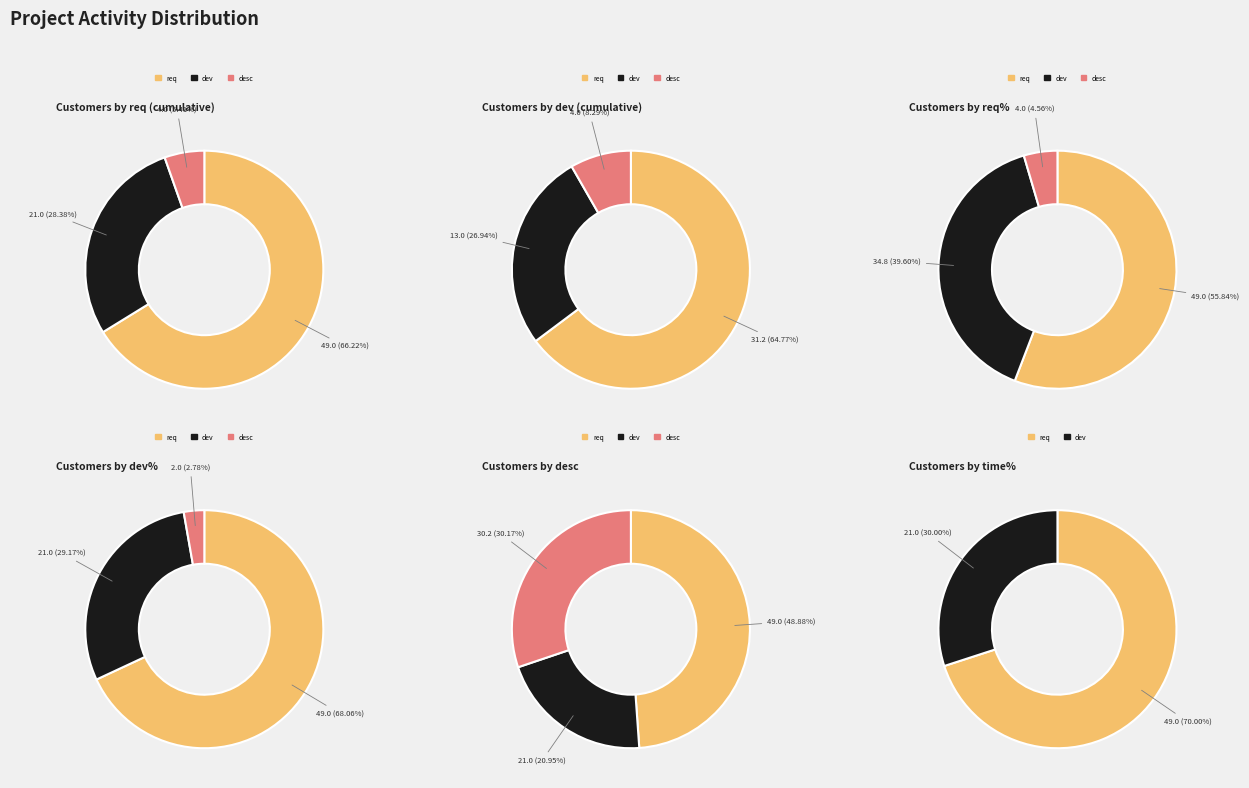

Is it true that 8 is 8% of the pie?

False